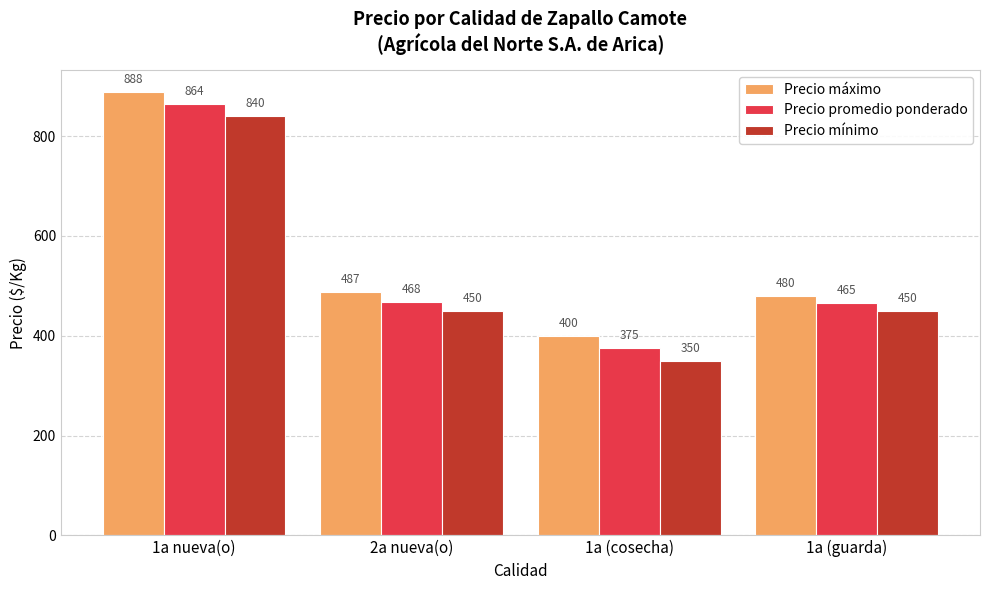

At which category does the chart reach its peak across all series?

1a nueva(o)